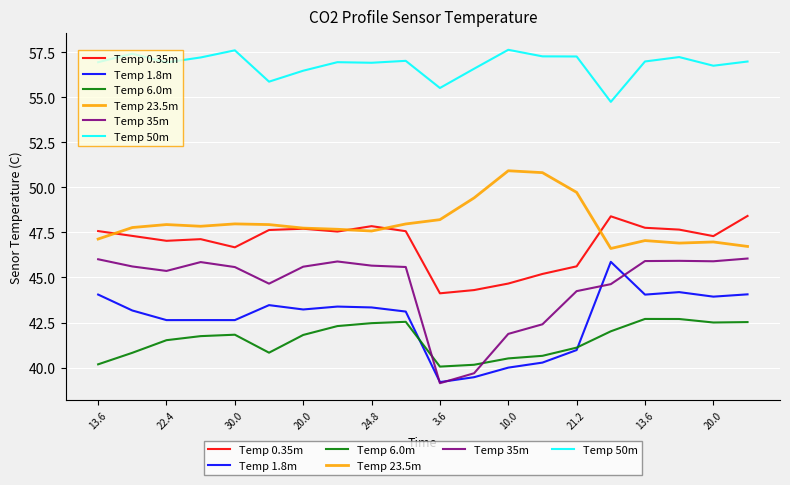

What is the smallest value displayed?

39.1